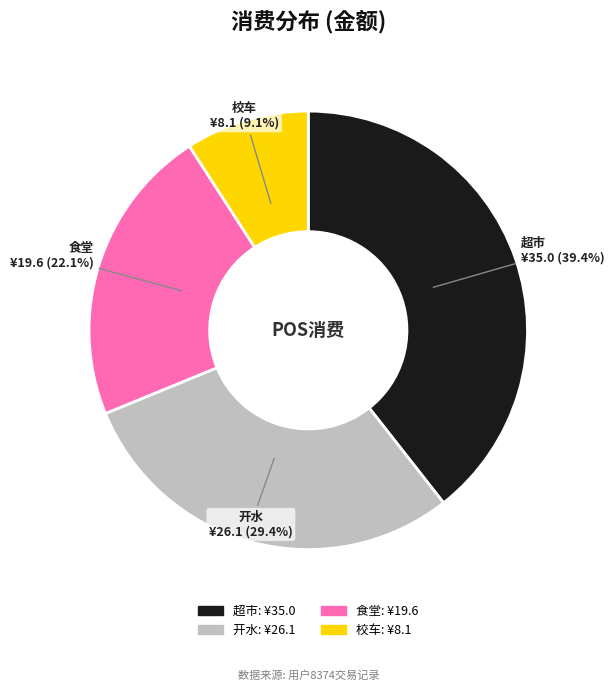

Is there any slice that represents more than half of the pie?

No